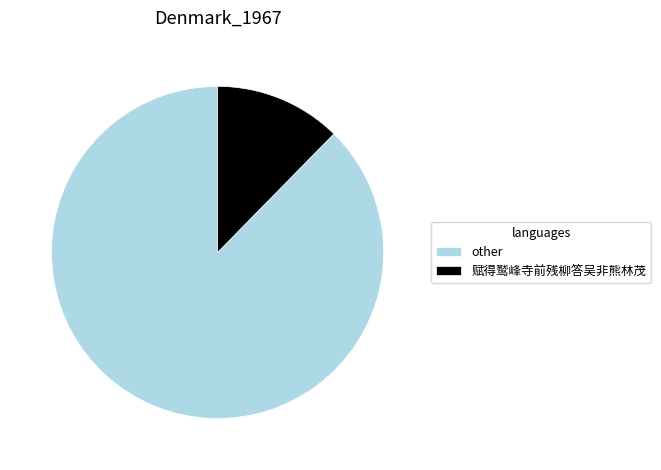

Is the sum of other and 赋得鹫峰寺前残柳答吴非熊林茂 greater than half?

Yes